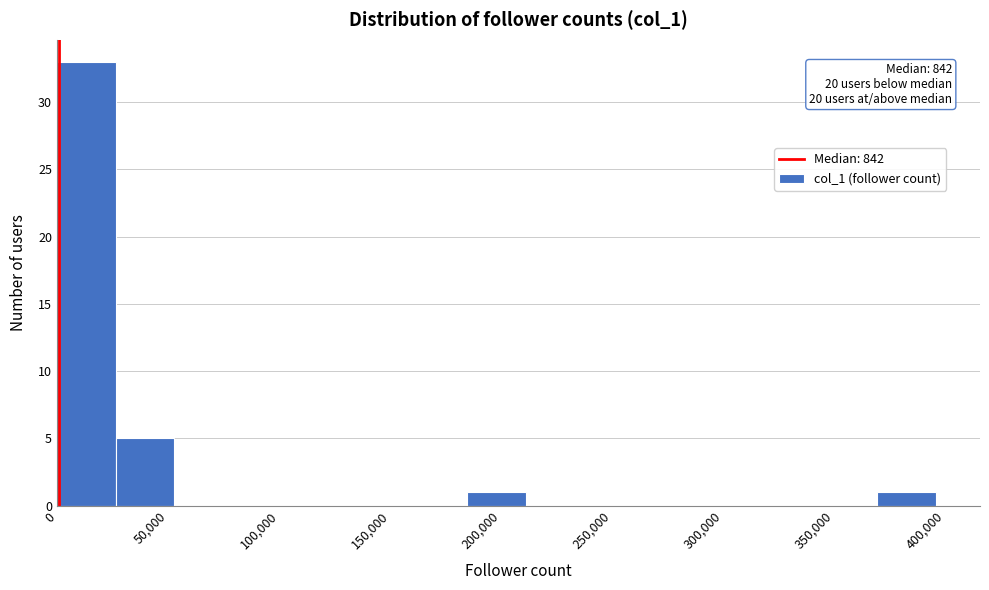

Over which range of the x-axis is the bar tallest?

0 to 25000